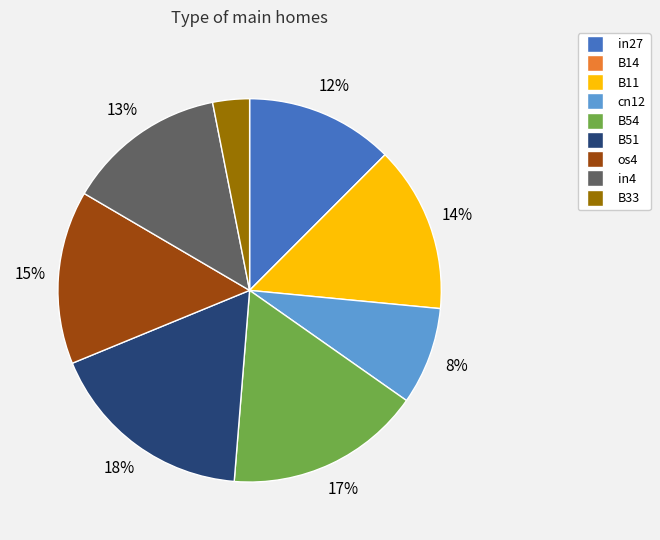

The B54 slice represents 8% of the pie. True or false?

False